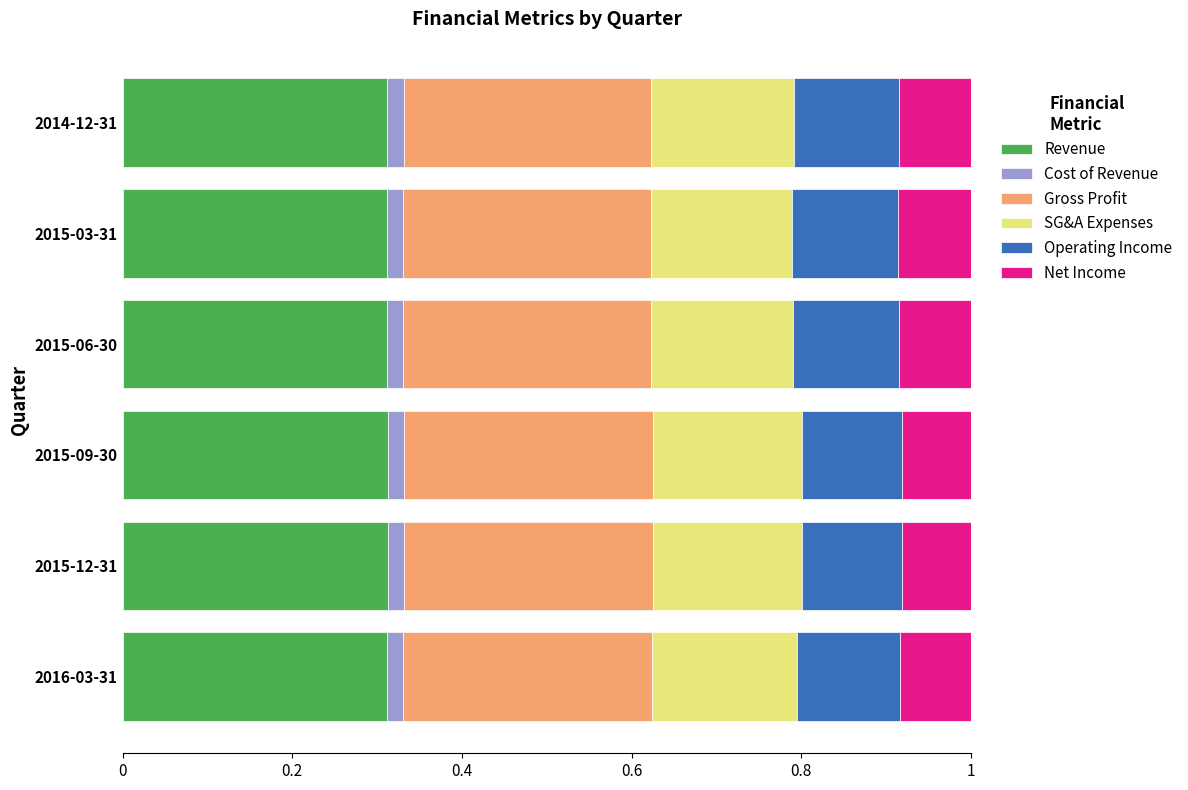

How many Revenue values are between 0 and 1?

6